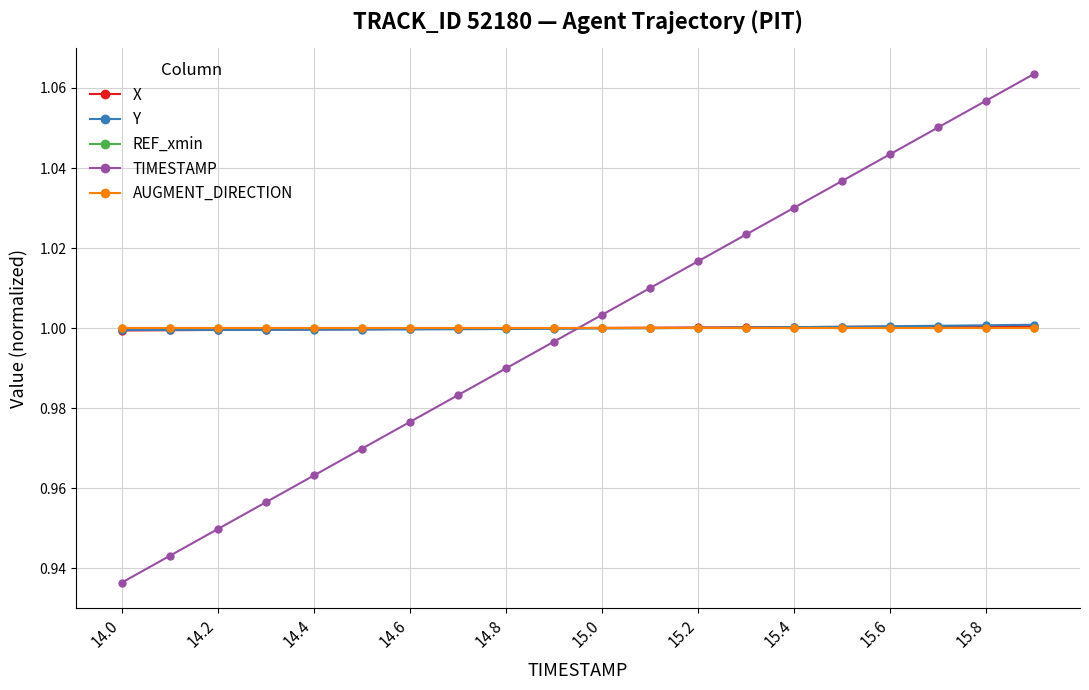

What is the average value of the REF_xmin series?

1.0